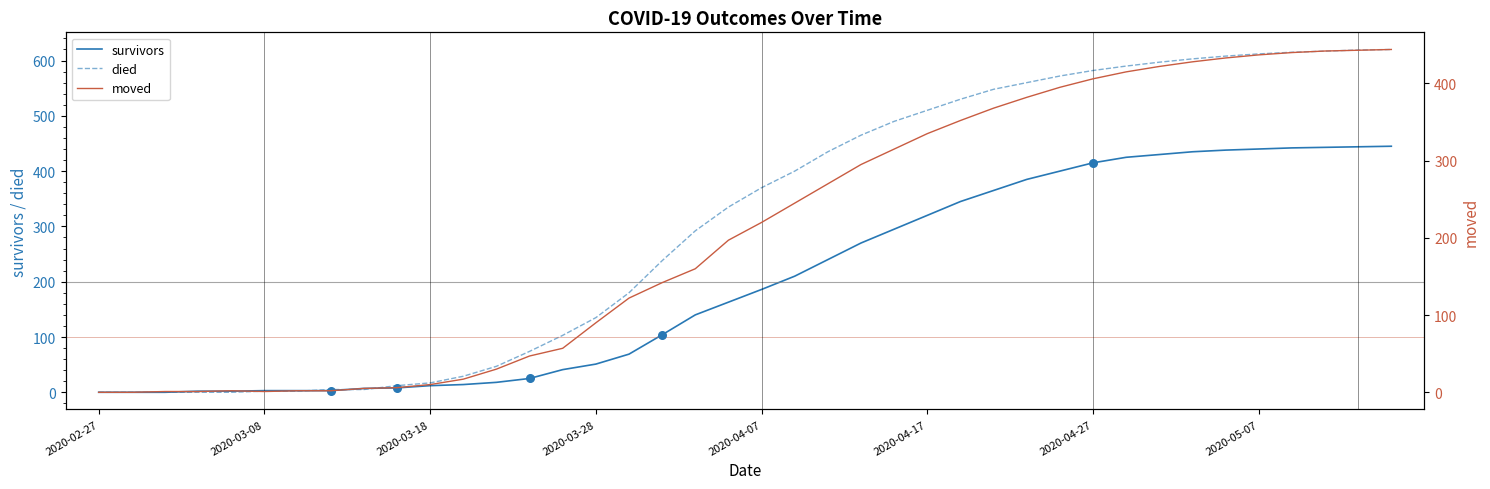

Which series contains the lowest Y value?

survivors